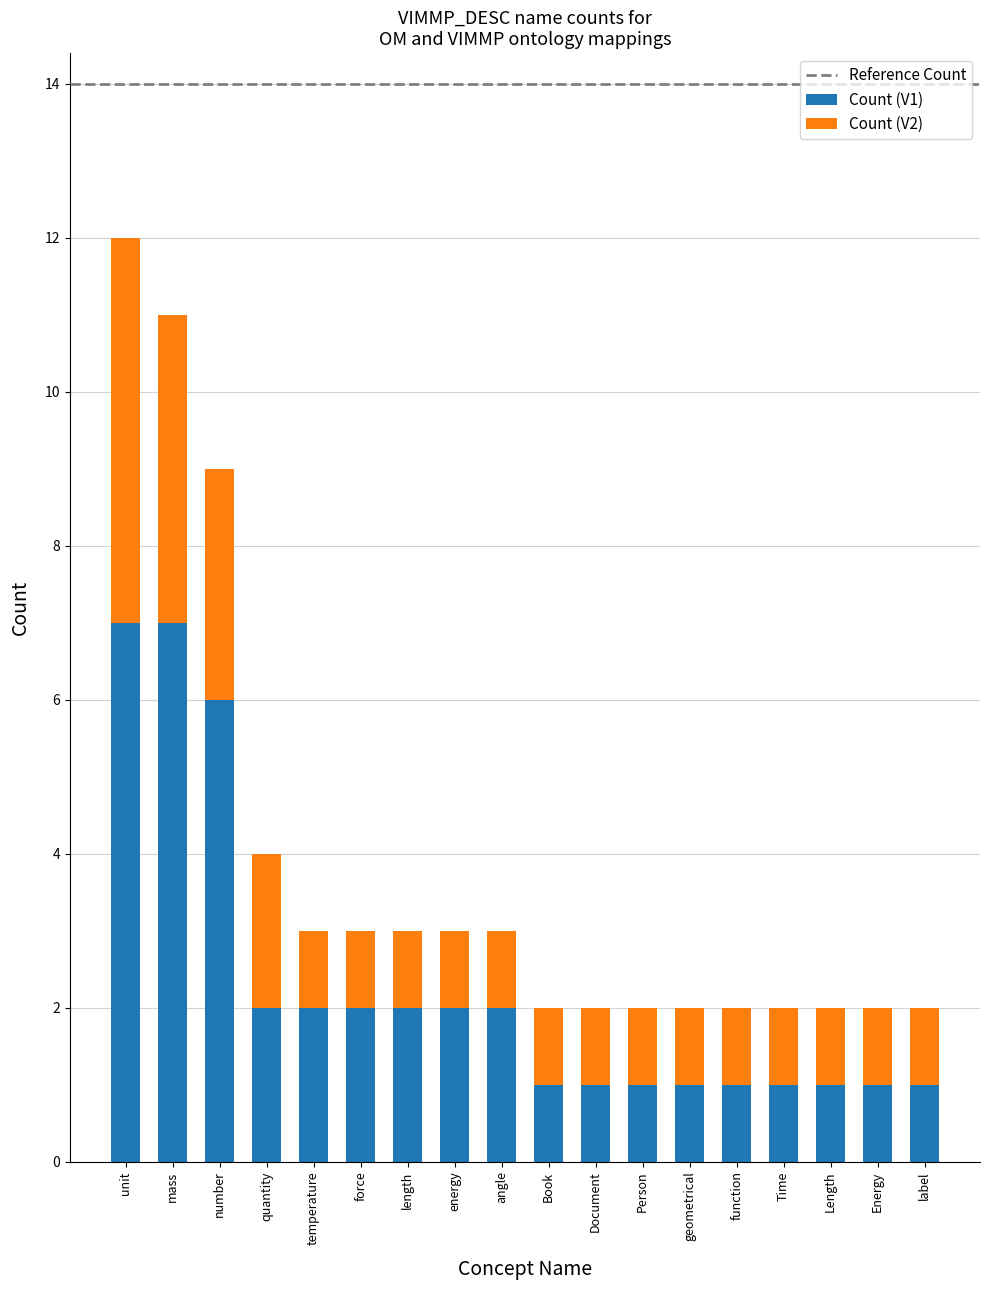

At which label does Count (V1) first exceed 2?

unit